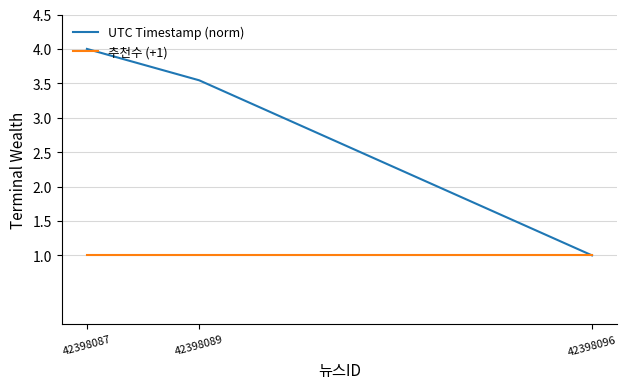

At how many categories does at least one series exceed 3?

2